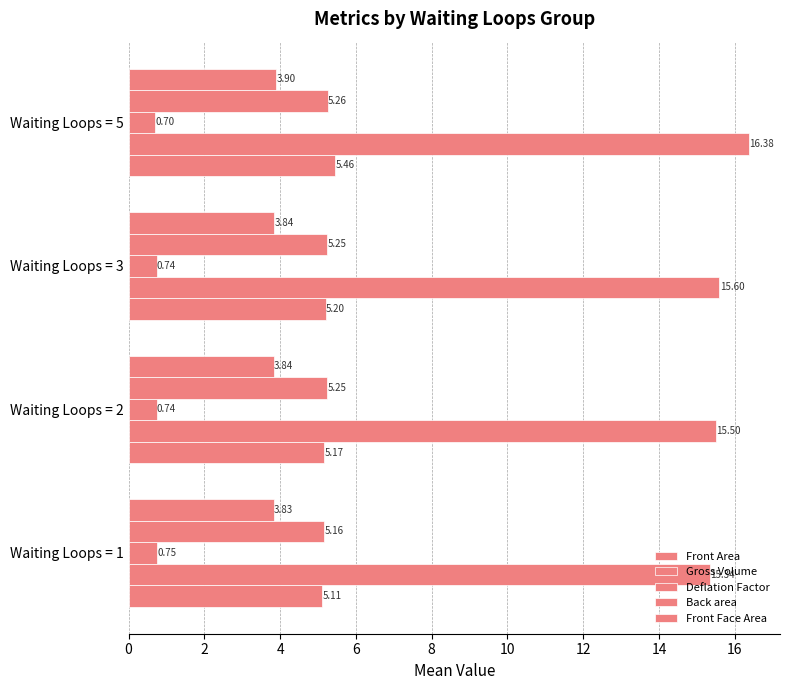

Count the number of data series in this chart.

5